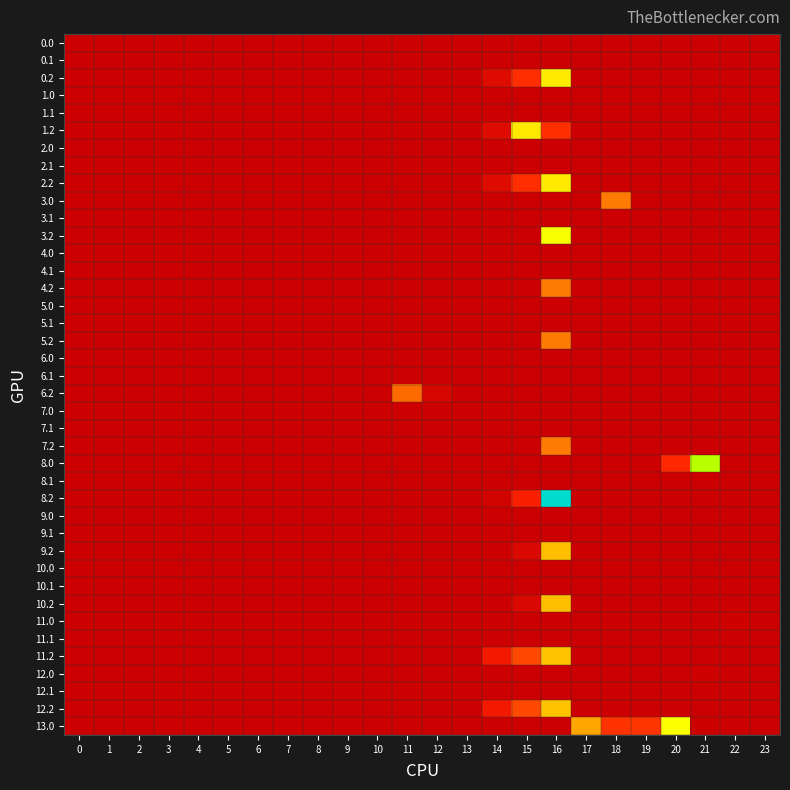

Which category has the highest value across all series?

16